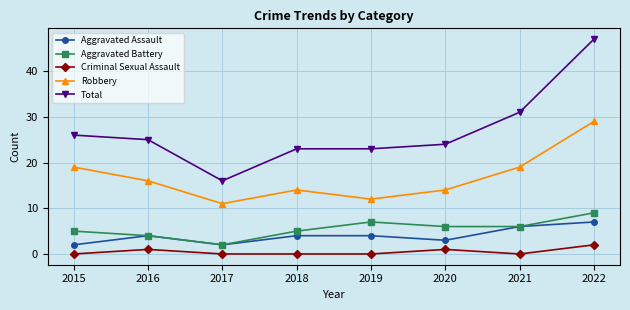

Which series has the largest total across all categories?

Total